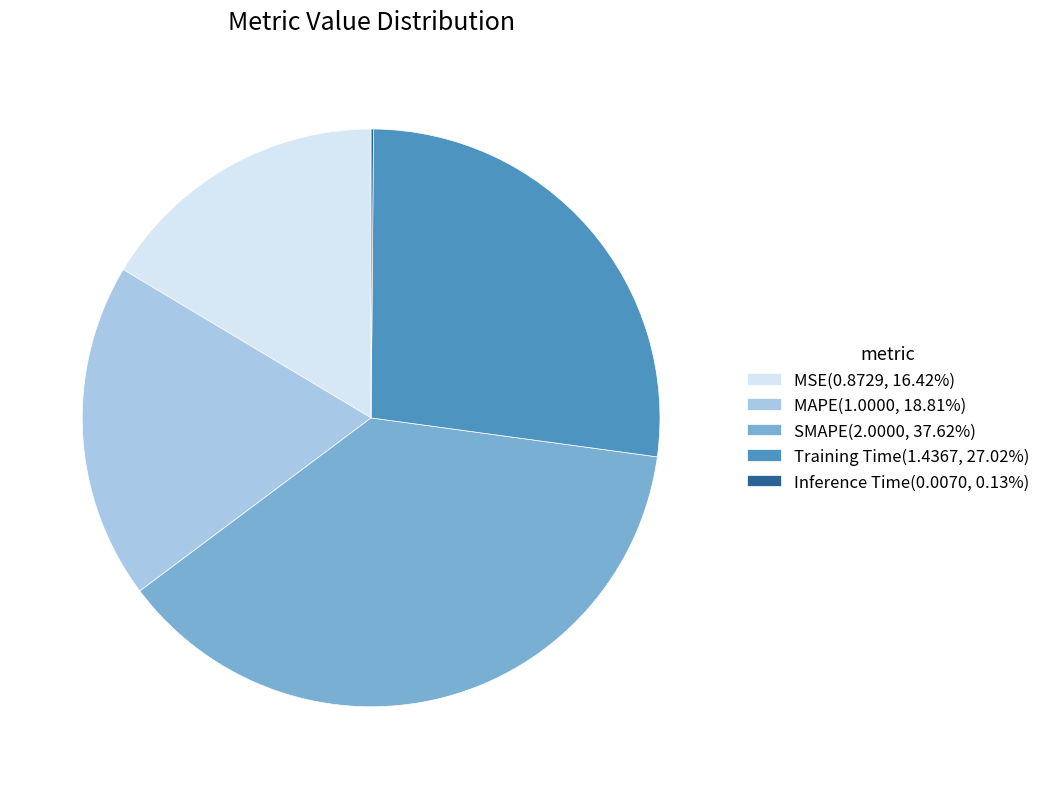

Does MSE represent more than half of the total?

No